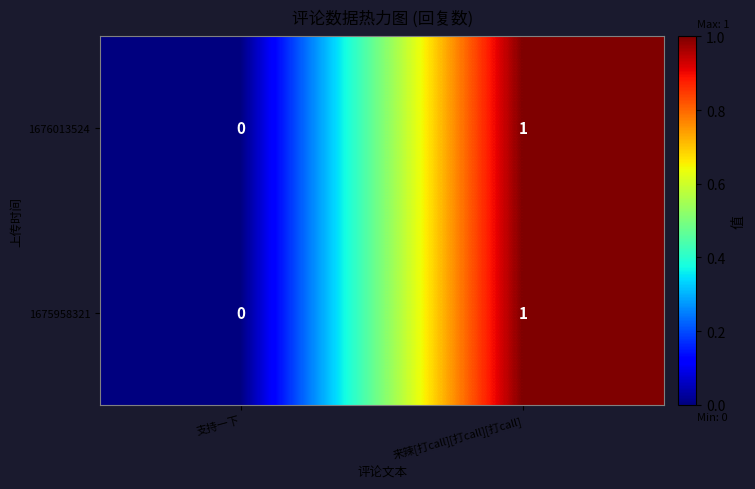

At which category is the sum across all series the highest?

来辣[打call][打call][打call]